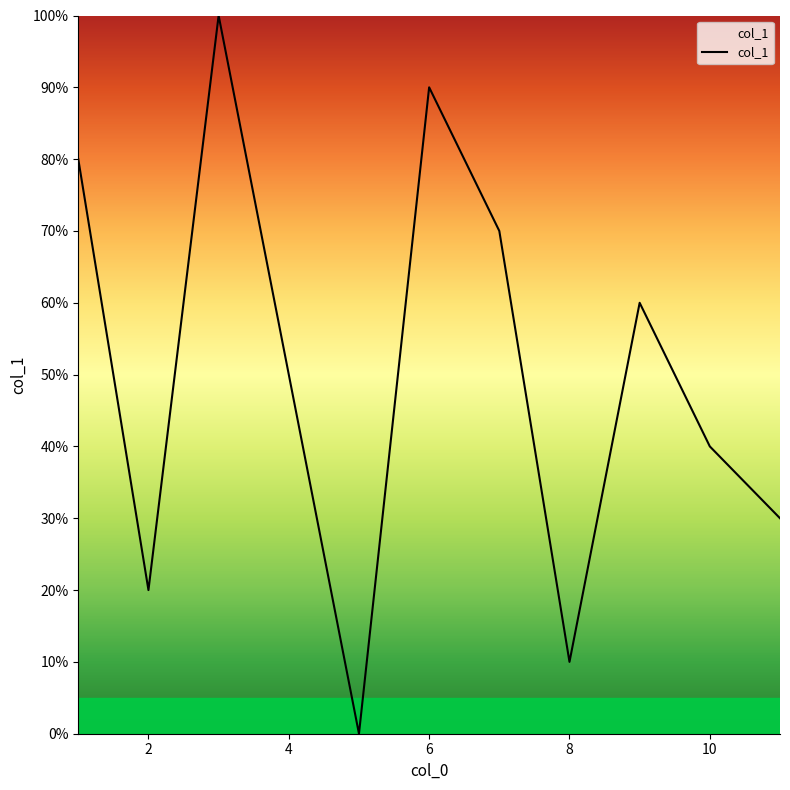

Reading left to right, extract all data points from this chart.

80	20	100	50	0	90	70	10	60	40	30